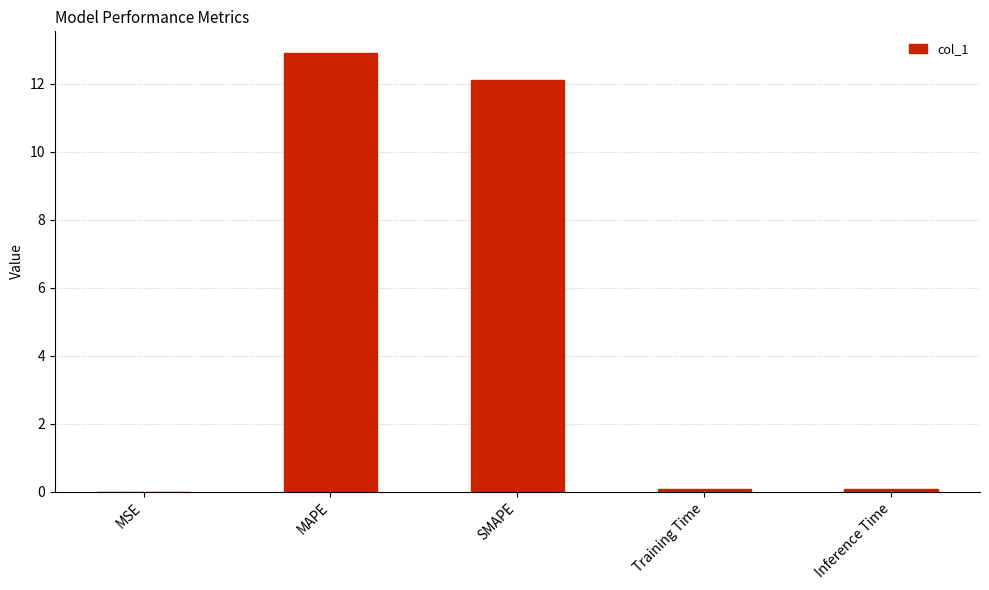

Which category has the highest value across all series?

MAPE